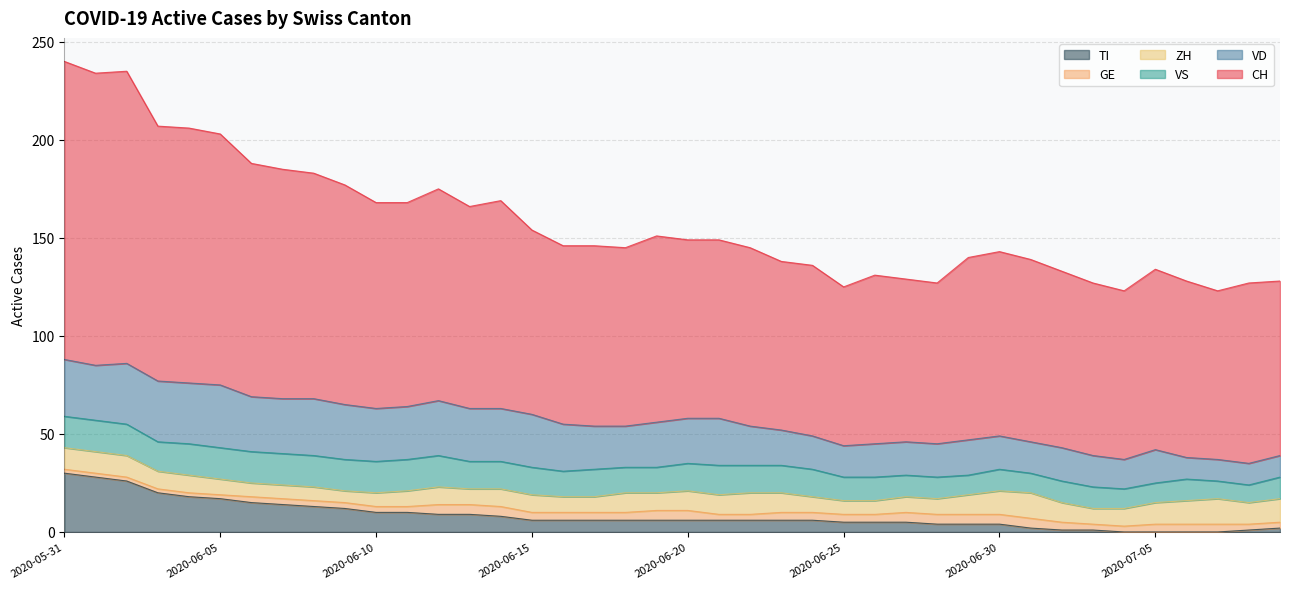

Reading right to left, transcribe all the data shown in this chart.

CH: 89	92	86	90	92	86	88	90	93	94	93	82	83	86	81	87	86	91	91	91	95	91	92	91	94	106	103	108	104	105	112	115	117	119	128	130	130	149	149	152
VD: 11	11	11	11	17	15	16	17	16	17	18	17	17	17	16	17	18	20	24	23	23	21	22	24	27	27	27	28	27	27	28	29	28	28	32	31	31	31	28	29
GE: 3	3	4	4	4	3	3	4	5	5	5	5	5	4	4	4	4	3	3	5	5	4	4	4	4	5	5	5	3	3	3	3	3	3	2	2	2	2	2	2
ZH: 12	11	13	12	11	9	8	10	13	12	10	8	8	7	7	8	10	11	10	10	9	10	8	8	9	9	8	9	8	7	6	7	7	7	8	9	9	11	11	11
VS: 11	9	9	11	10	10	11	11	10	11	10	11	11	12	12	14	14	14	15	14	13	13	14	13	14	14	14	16	16	16	16	16	16	16	16	16	15	16	16	16
TI: 2	1	0	0	0	0	1	1	2	4	4	4	5	5	5	6	6	6	6	6	6	6	6	6	6	8	9	9	10	10	12	13	14	15	17	18	20	26	28	30